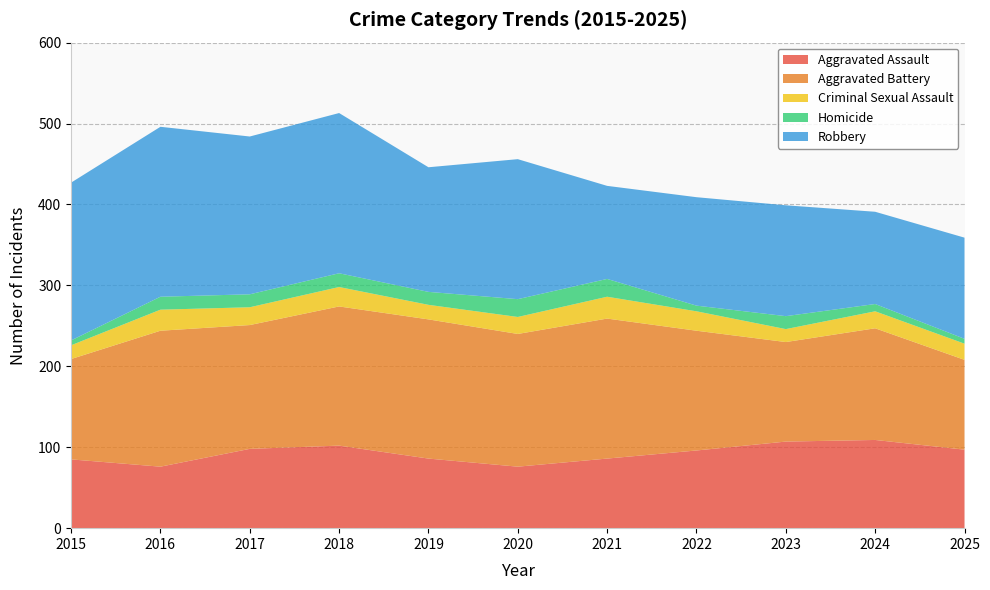

Reading left to right, extract all data points from this chart.

Aggravated Assault: 2015=85	2016=76	2017=98	2018=102	2019=86	2020=76	2021=86	2022=96	2023=107	2024=109	2025=97
Aggravated Battery: 2015=124	2016=168	2017=153	2018=172	2019=172	2020=164	2021=173	2022=148	2023=123	2024=138	2025=111
Criminal Sexual Assault: 2015=17	2016=26	2017=22	2018=24	2019=18	2020=21	2021=27	2022=24	2023=16	2024=21	2025=20
Homicide: 2015=6	2016=16	2017=16	2018=17	2019=16	2020=22	2021=22	2022=7	2023=16	2024=9	2025=6
Robbery: 2015=195	2016=210	2017=195	2018=198	2019=154	2020=173	2021=115	2022=134	2023=137	2024=114	2025=125